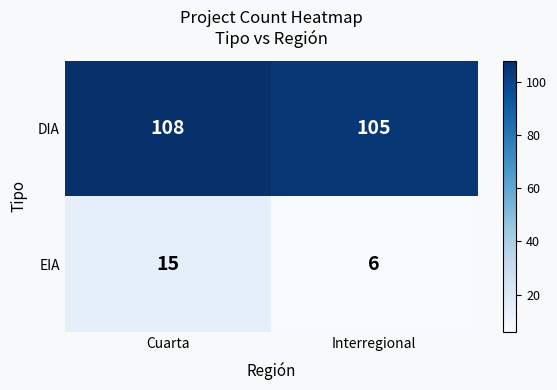

What is the minimum value shown in the chart?

6